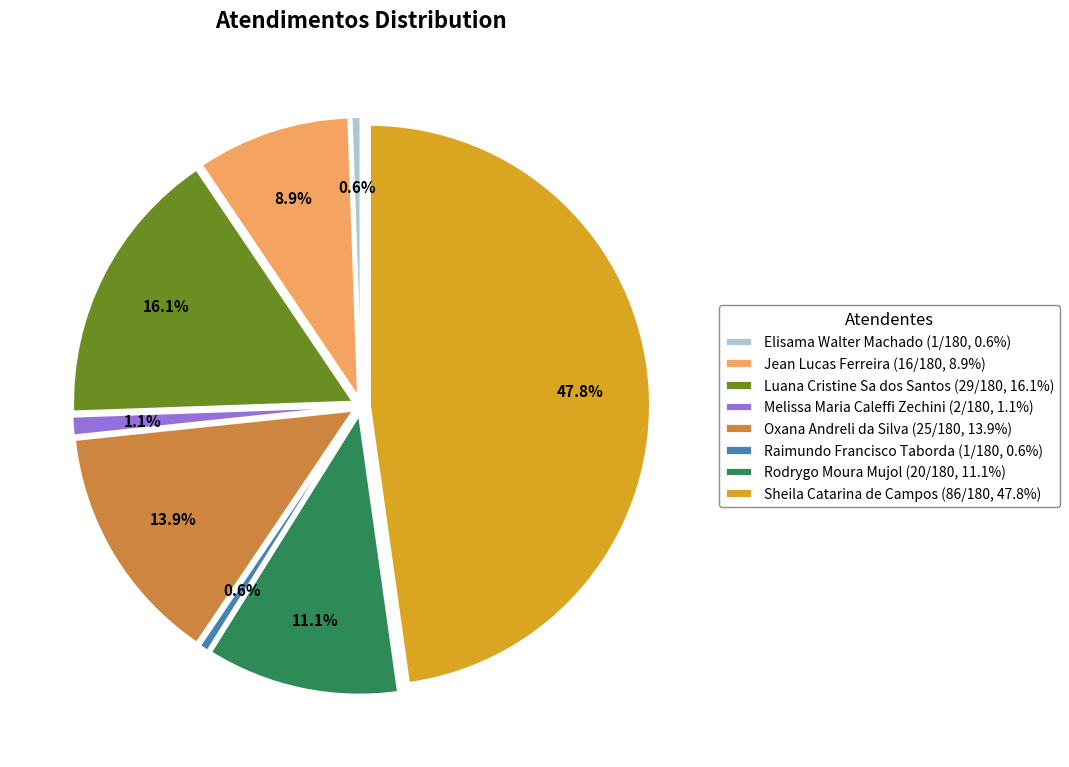

To the nearest percent, what percentage of the pie is Melissa Maria Caleffi Zechini?

1%